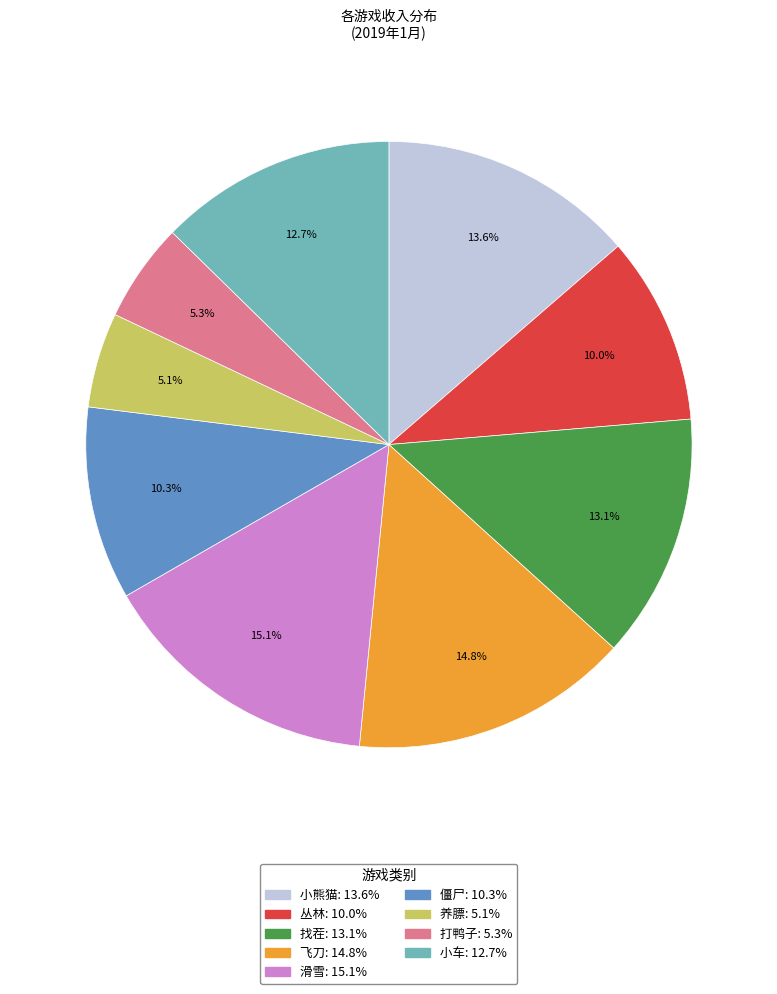

Is it true that 小熊猫 is 14% of the pie?

True